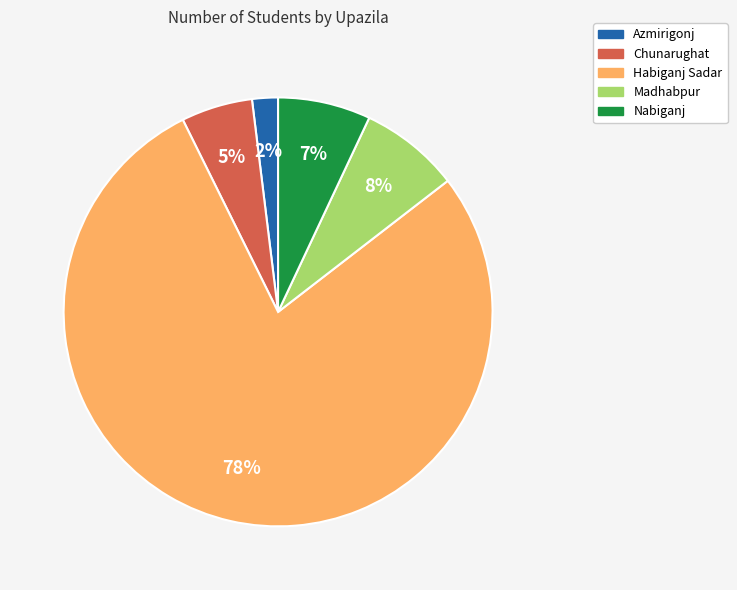

How many segments does this pie chart have?

5